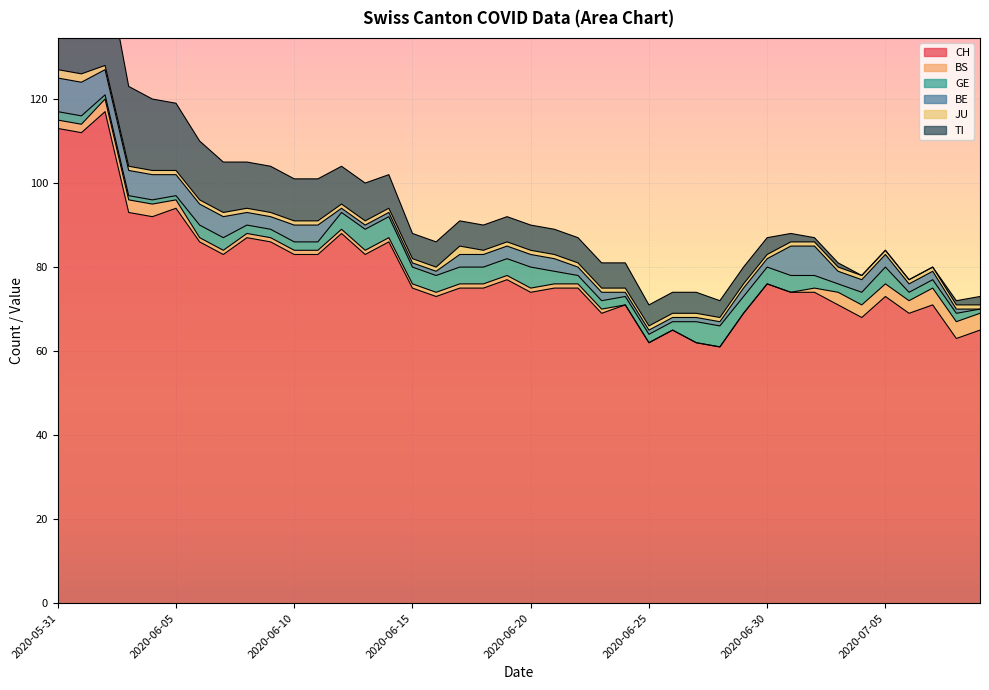

How many data points in BE are less than 3?

18